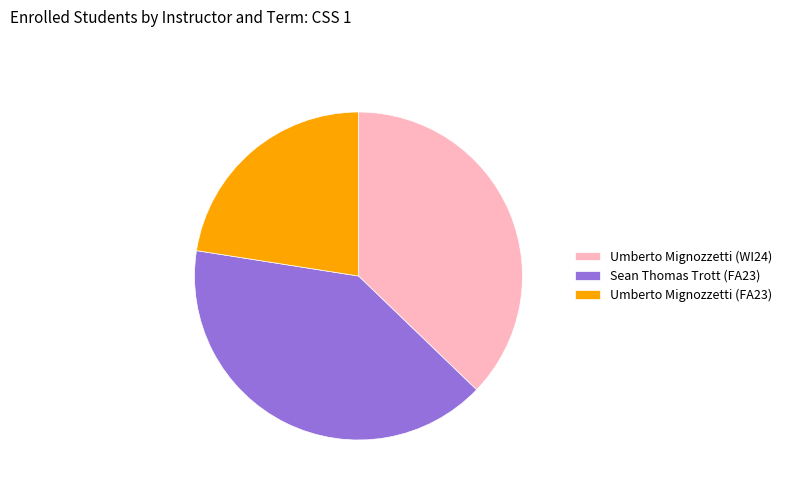

Do Sean Thomas Trott (FA23) and Umberto Mignozzetti (FA23) together represent more than half of the pie?

Yes